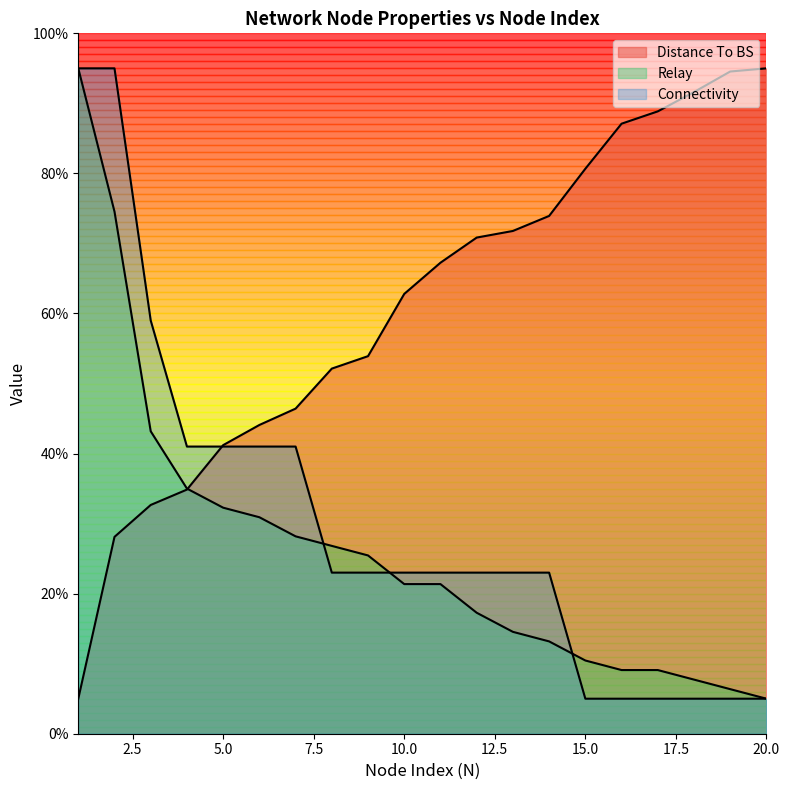

What is the minimum value for Distance To BS?

5.0